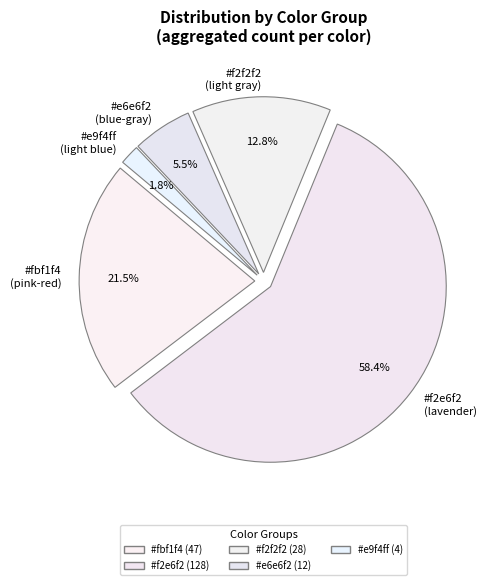

How many segments does this pie chart have?

5